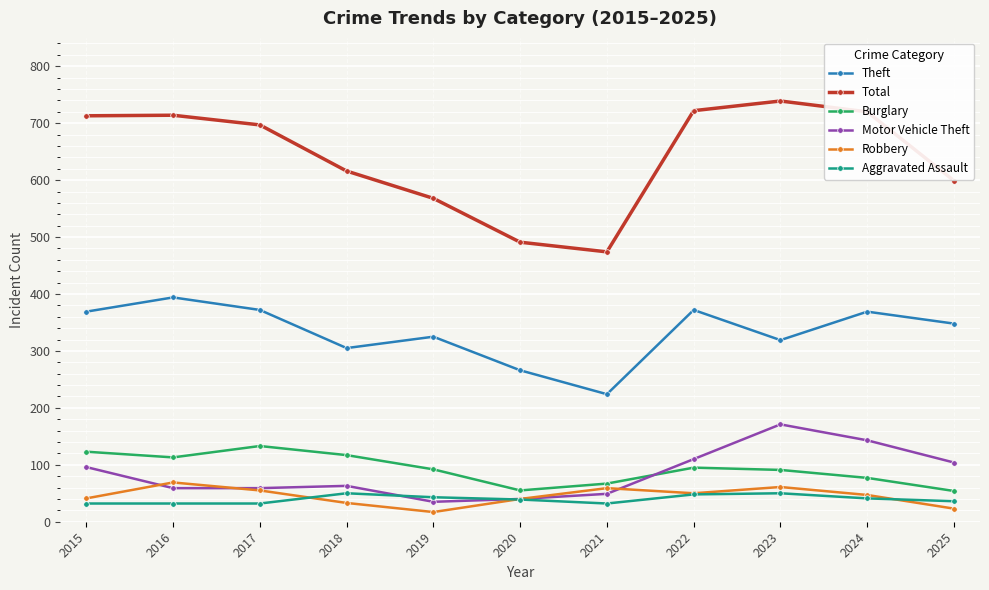

What is the total value across all series at 2023?

1431